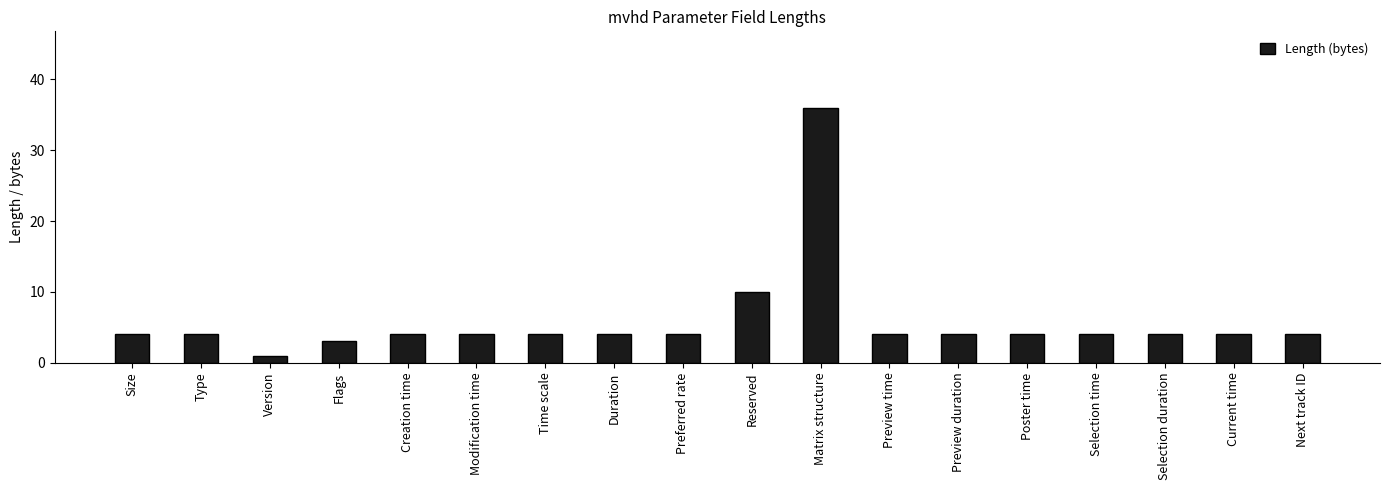

Is it true that the value at Size is 7?

False